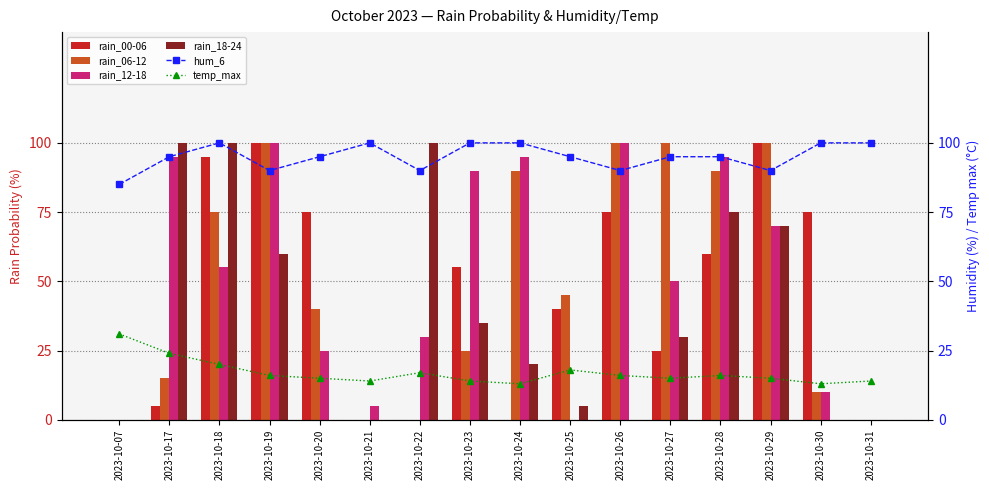

What is the average value of the rain_12-18 series?

51